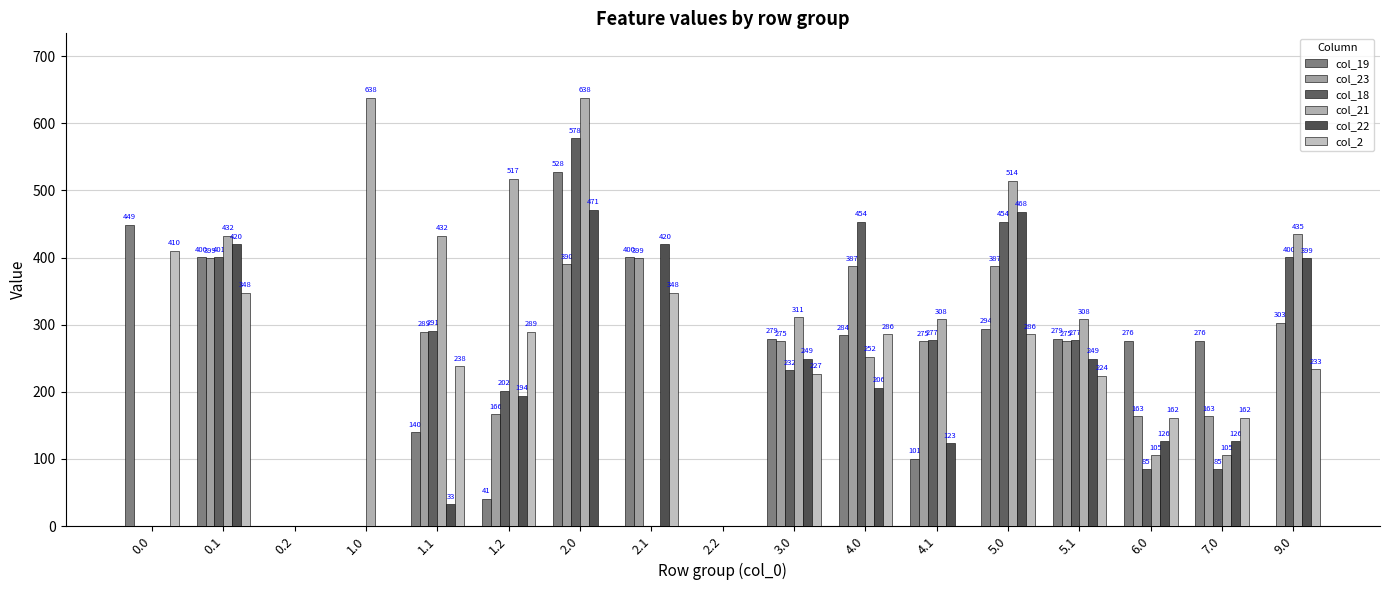

Reading left to right, transcribe all the data shown in this chart.

col_19: 448.8	400.1	0.0	0.0	139.5	40.9	528.1	400.1	0.0	279.1	284.4	100.5	294.3	279.1	276.1	276.1	0.0
col_23: 0.0	399.4	0.0	0.0	289.4	166.5	390.3	399.4	0.0	275.4	387.3	275.4	387.3	275.4	163.5	163.5	303.2
col_18: 0.0	400.9	0.0	0.0	290.9	201.9	577.6	0.0	0.0	232.2	453.6	276.9	453.6	276.9	85.1	85.1	400.5
col_21: 0.0	432.4	0.0	638.4	432.4	517.4	638.4	0.0	0.0	311.4	252.4	308.4	514.4	308.4	105.4	105.4	434.7
col_22: 0.0	419.9	0.0	0.0	32.9	194.3	471.3	419.9	0.0	249.4	206.3	123.4	468.3	249.4	126.4	126.4	399.0
col_2: 410.3	347.9	0.0	0.0	237.9	289.3	0.0	347.9	0.0	226.9	286.3	0.0	286.3	223.9	161.5	161.5	233.4